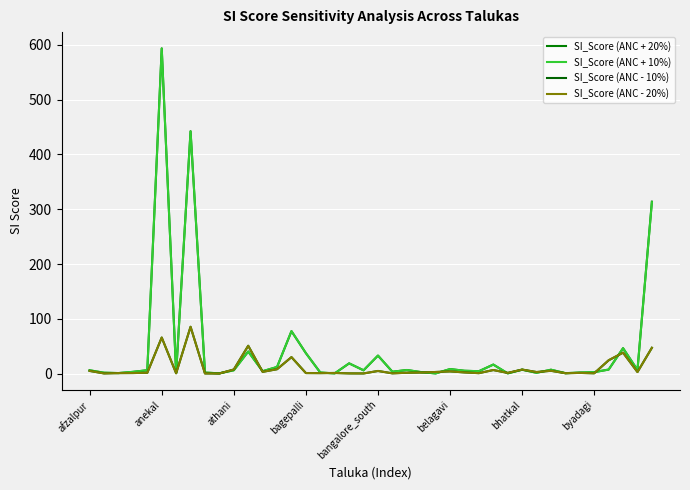

How many lines are shown in the chart?

4